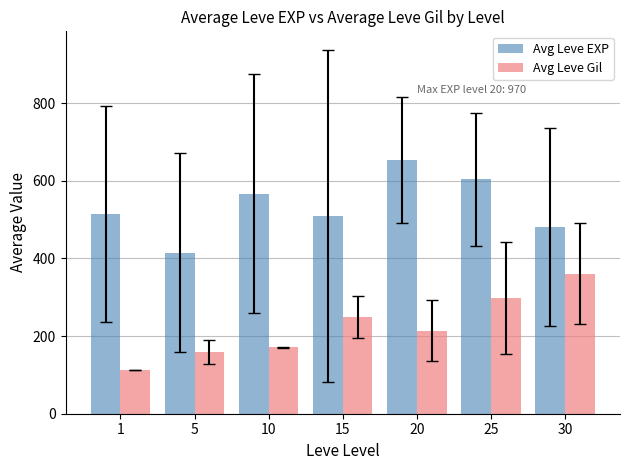

Rank the series by their average value, from highest to lowest.

Avg Leve EXP, Avg Leve Gil